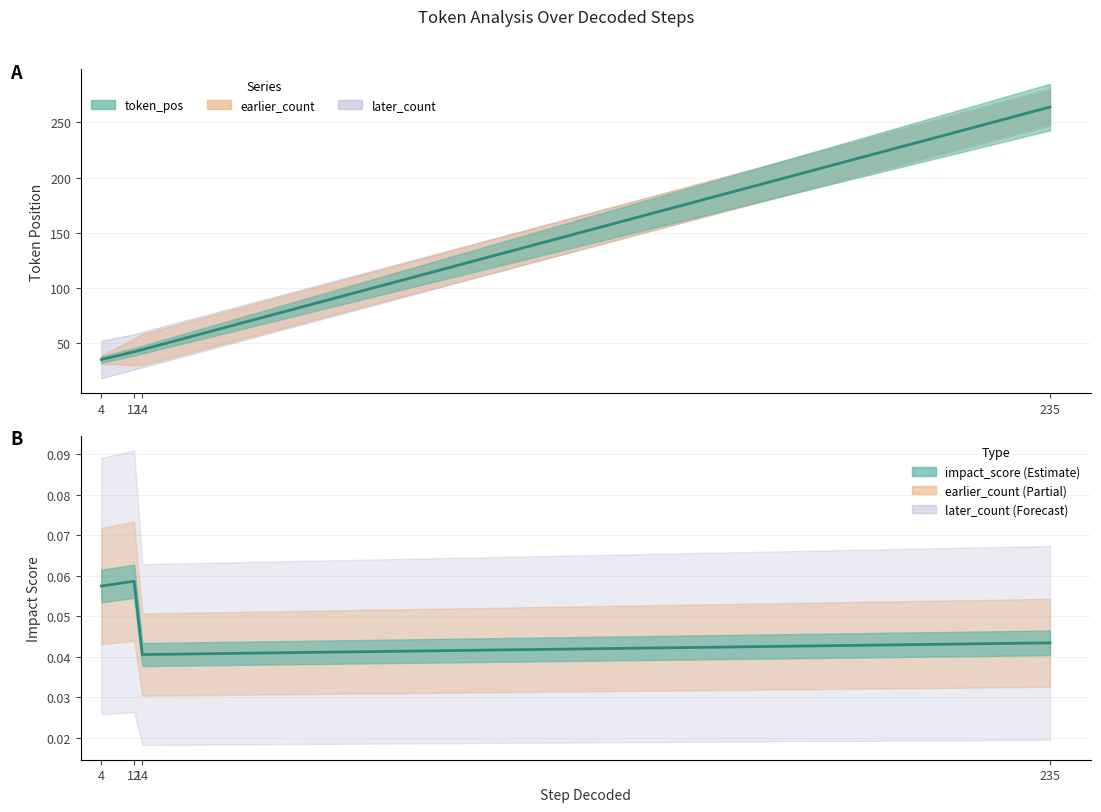

How many data points in token_pos are less than 44?

2